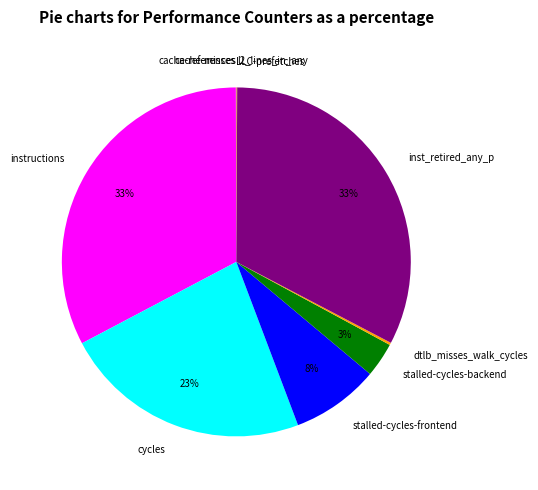

Is there a majority slice in this chart?

No